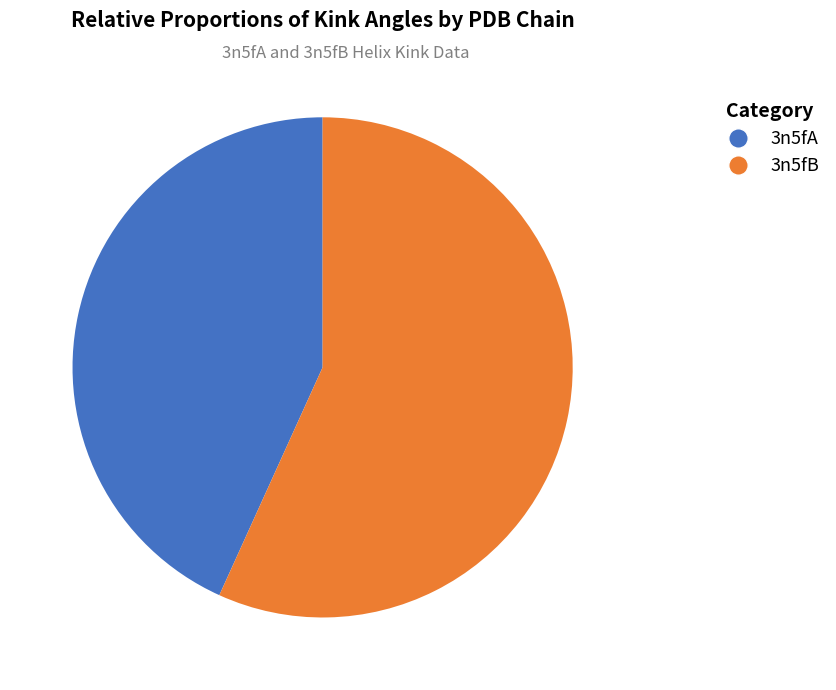

Rank the categories by value from highest to lowest.

3n5fB, 3n5fA